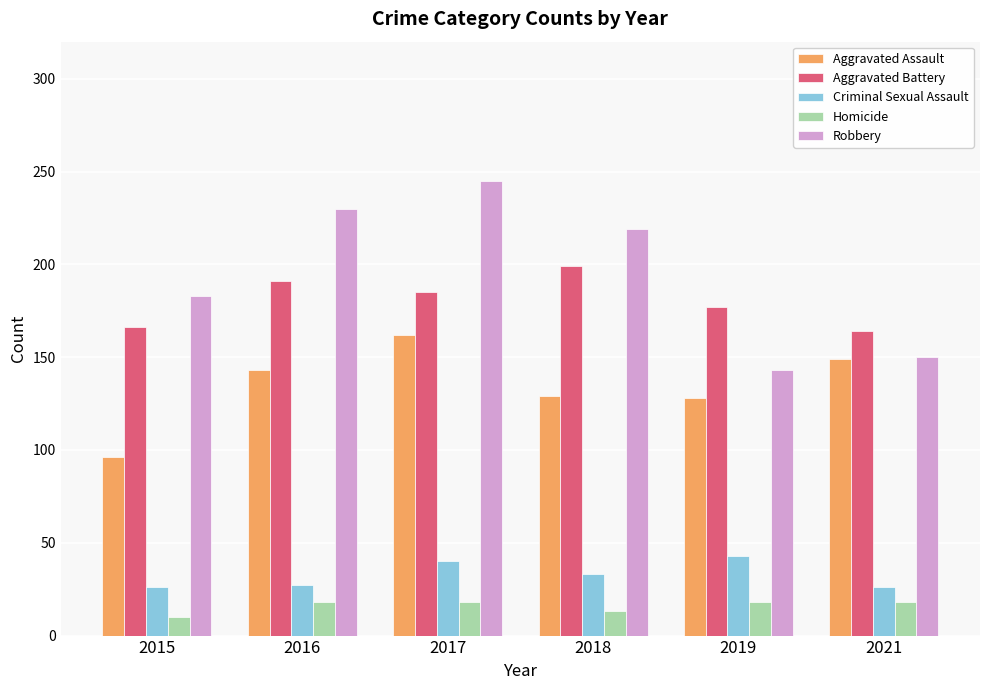

At how many categories does at least one series exceed 91?

6